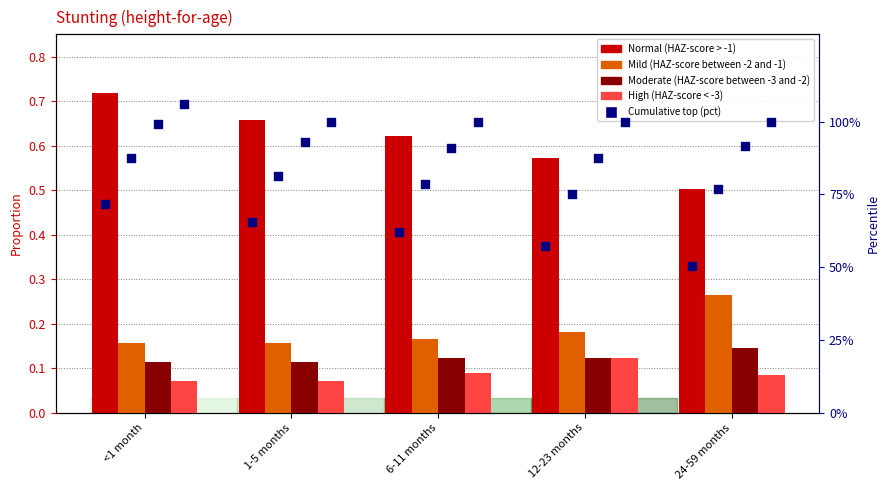

Which series reaches the maximum Y coordinate?

Normal (HAZ-score > -1)